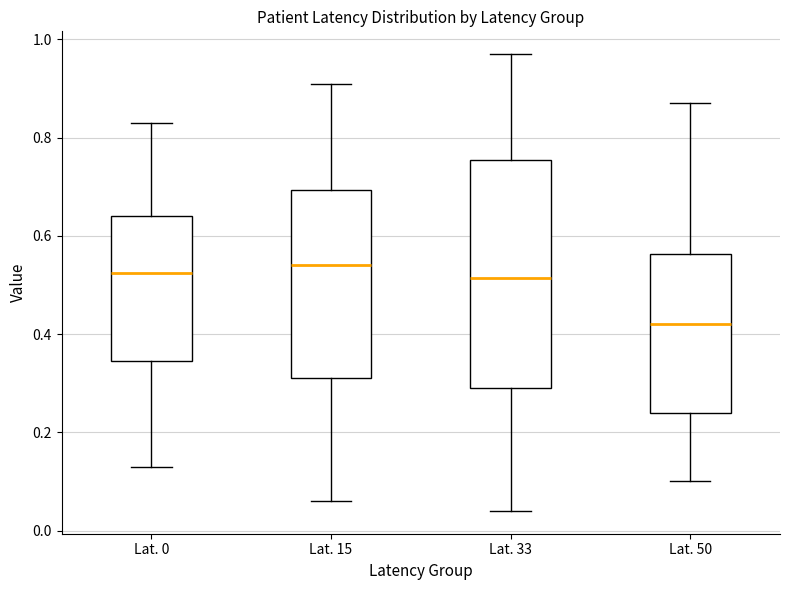

Which box is the tallest, from its lower edge to its upper edge?

Lat. 33